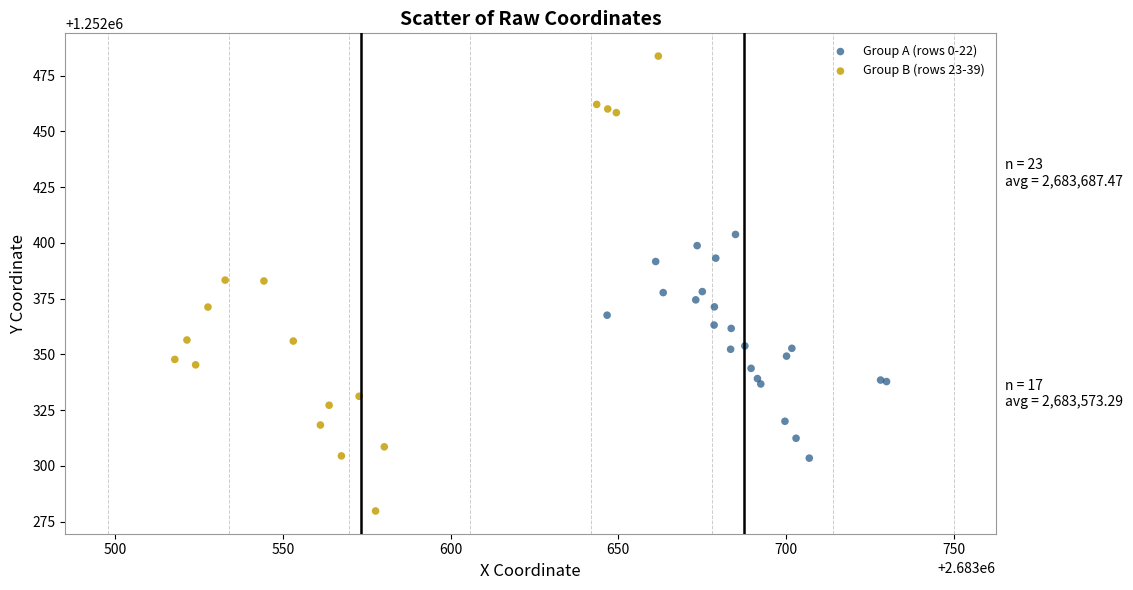

Which series reaches the minimum Y coordinate?

Group B (rows 23-39)